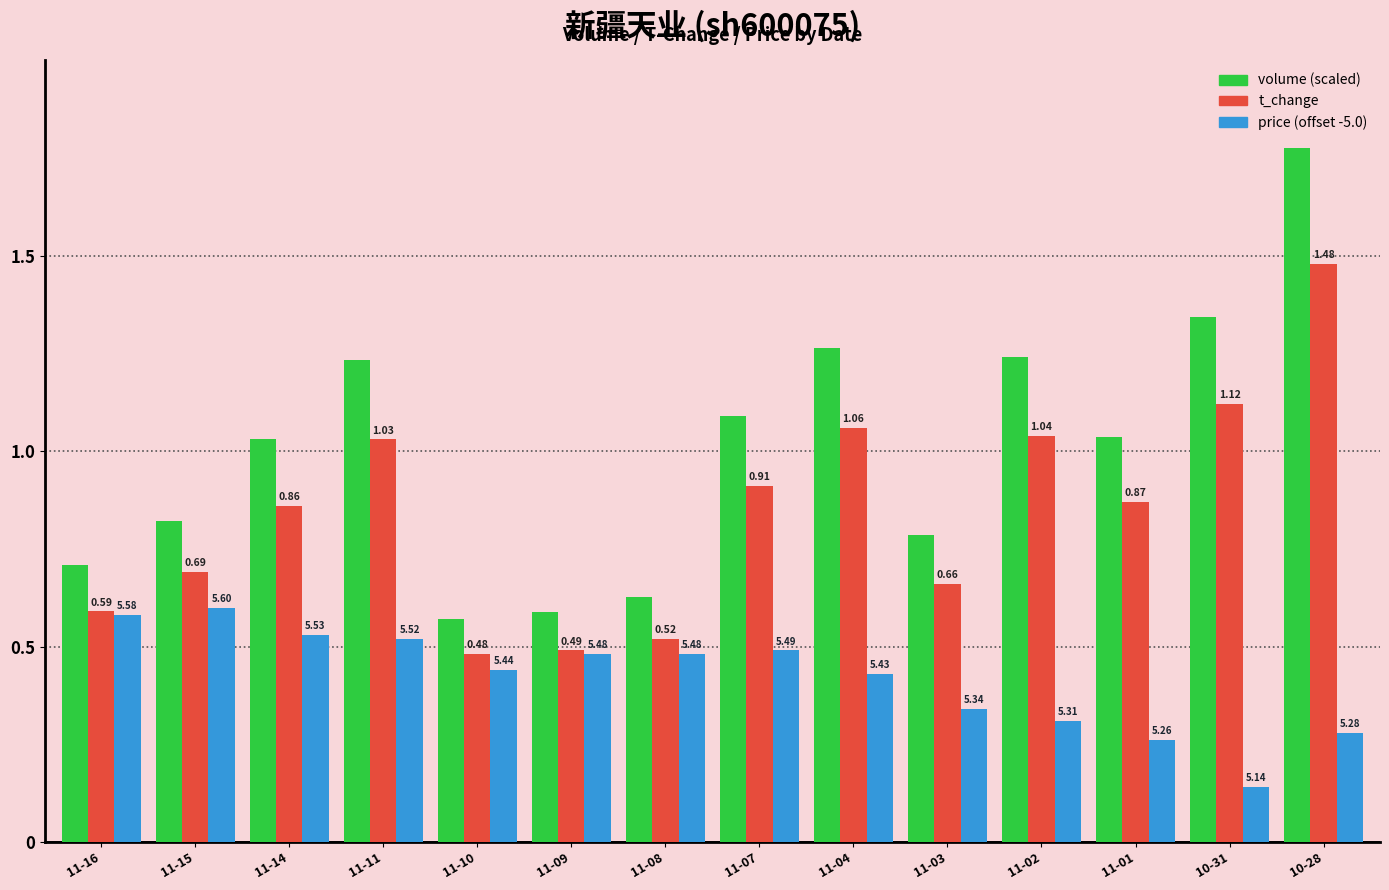

Is the value of t_change at 11-03 greater than the value of price (offset -5.0) at 11-08?

Yes